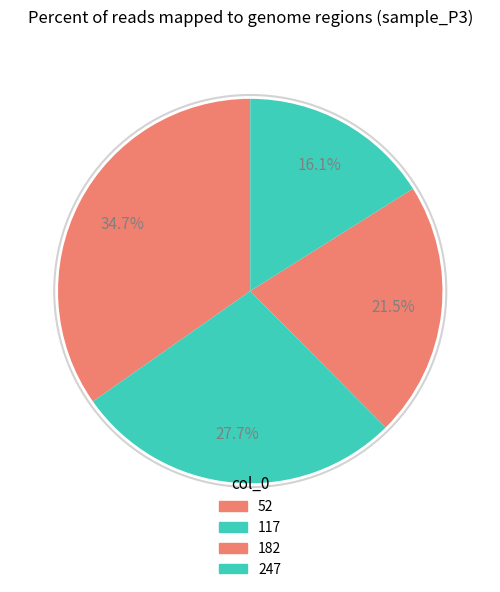

Count the number of slices in the pie.

4